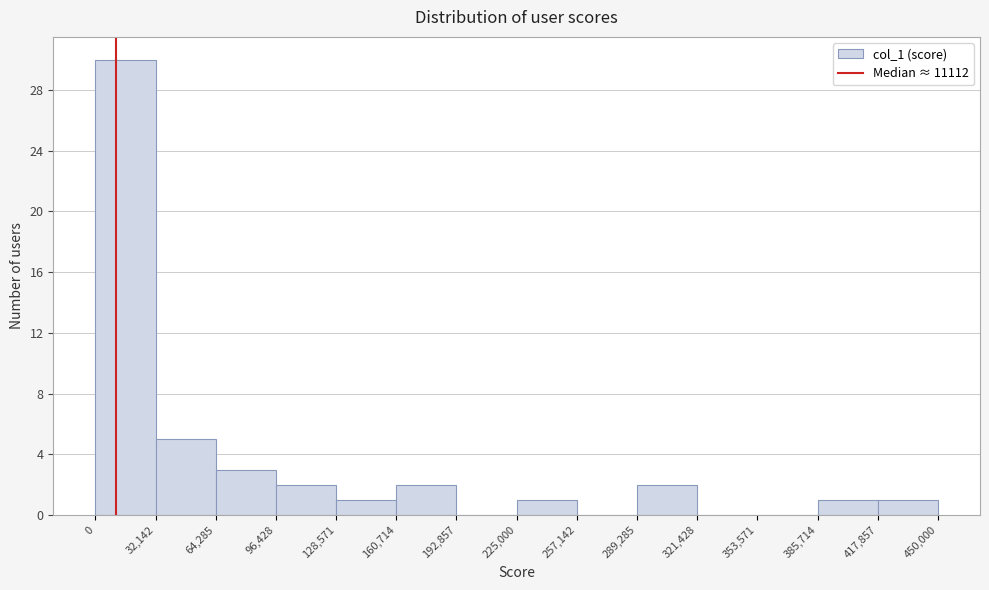

Reading left to right, list every bar in this chart as the range it spans on the x-axis followed by its height. The values are not printed on the chart, so give them approximately, as read against the axis.

0 to 32,142: 30
32,142 to 64,285: 5
64,285 to 96,428: 3
96,428 to 128,571: 2
128,571 to 160,714: 1
160,714 to 192,857: 2
192,857 to 225,000: 0
225,000 to 257,142: 1
257,142 to 289,285: 0
289,285 to 321,428: 2
321,428 to 353,571: 0
353,571 to 385,714: 0
385,714 to 417,857: 1
417,857 to 450,000: 1